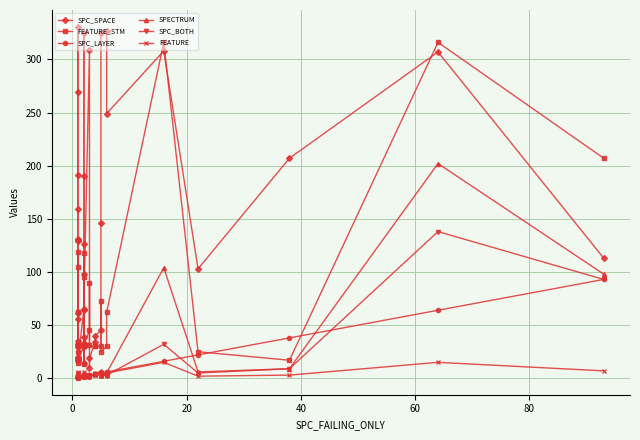

Does the chart have visible grid lines?

Yes